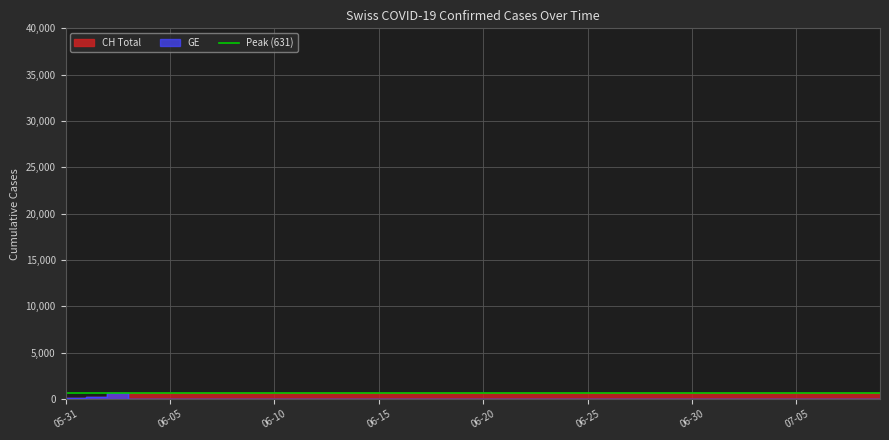

True or false: CH and GE cross at least once.

False